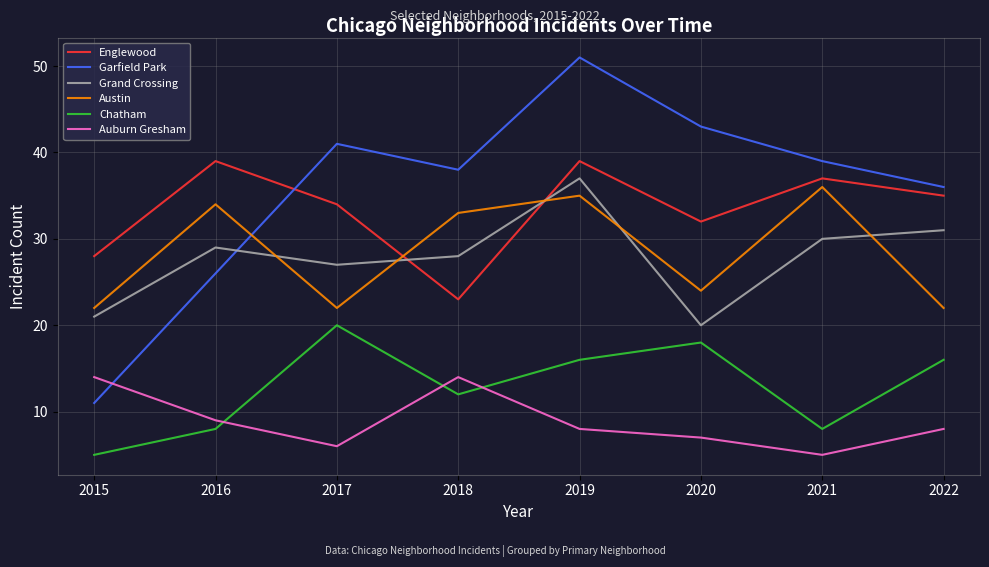

Does the chart have visible grid lines?

Yes